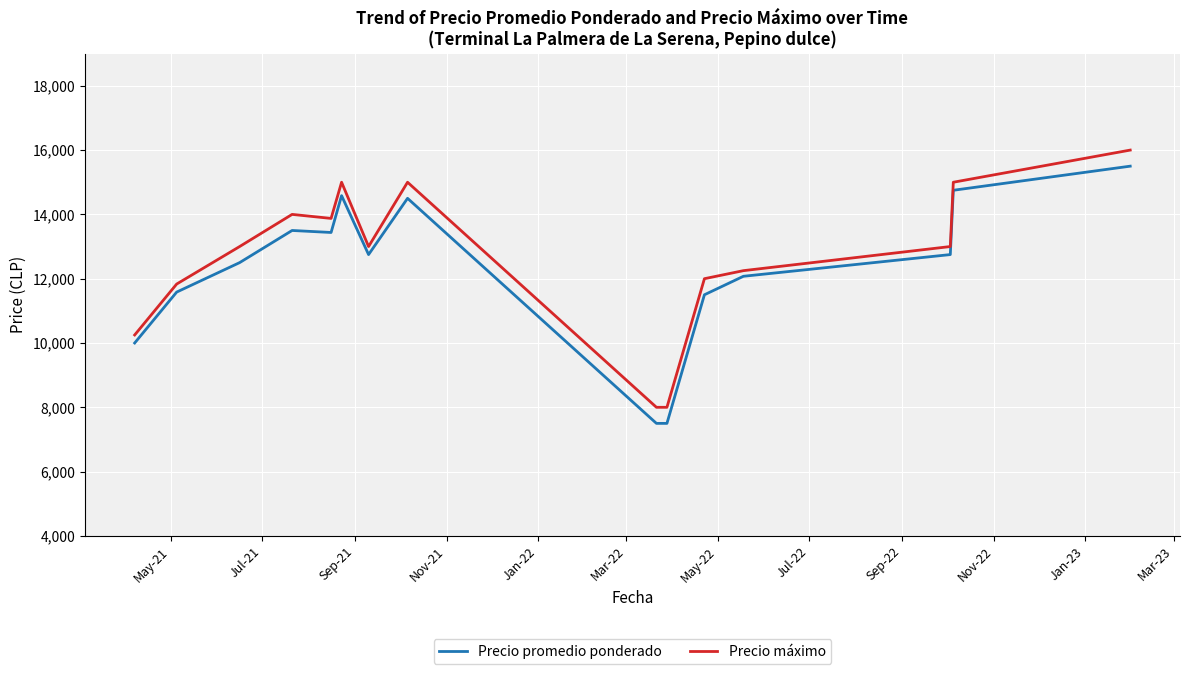

True or false: Precio máximo has more than 0 points higher than both neighbors.

True